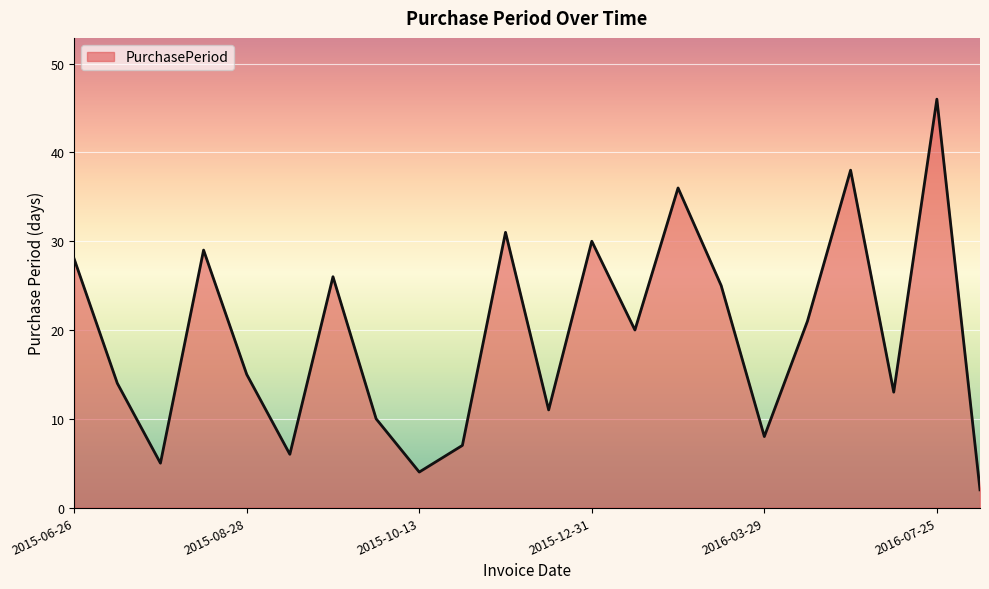

How many points are lower than both their immediate neighbors (excluding endpoints)?

7